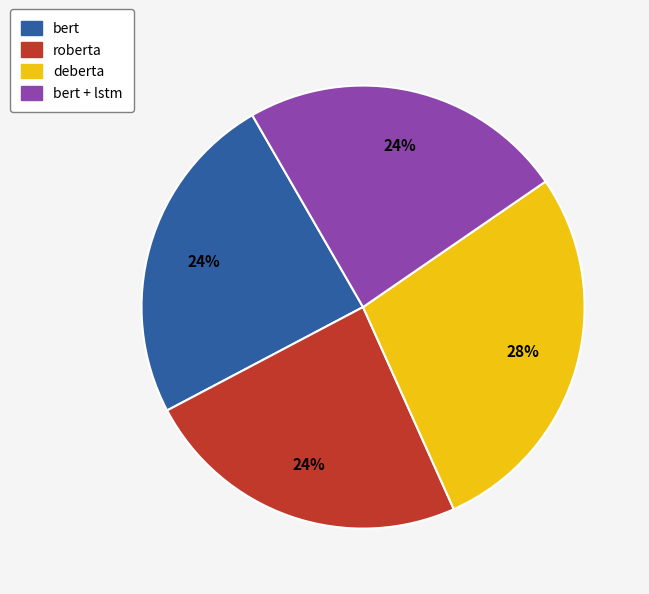

Is there a majority slice in this chart?

No